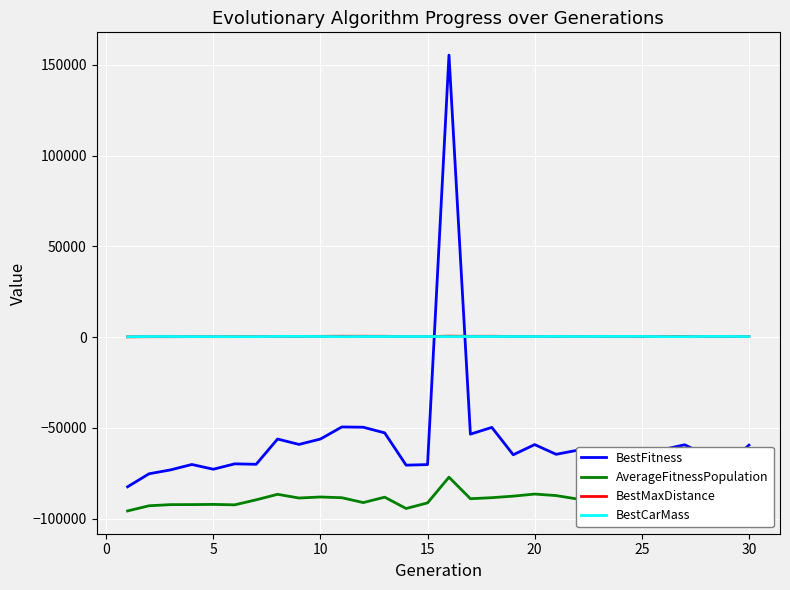

True or false: AverageFitnessPopulation and BestMaxDistance intersect in this chart.

False